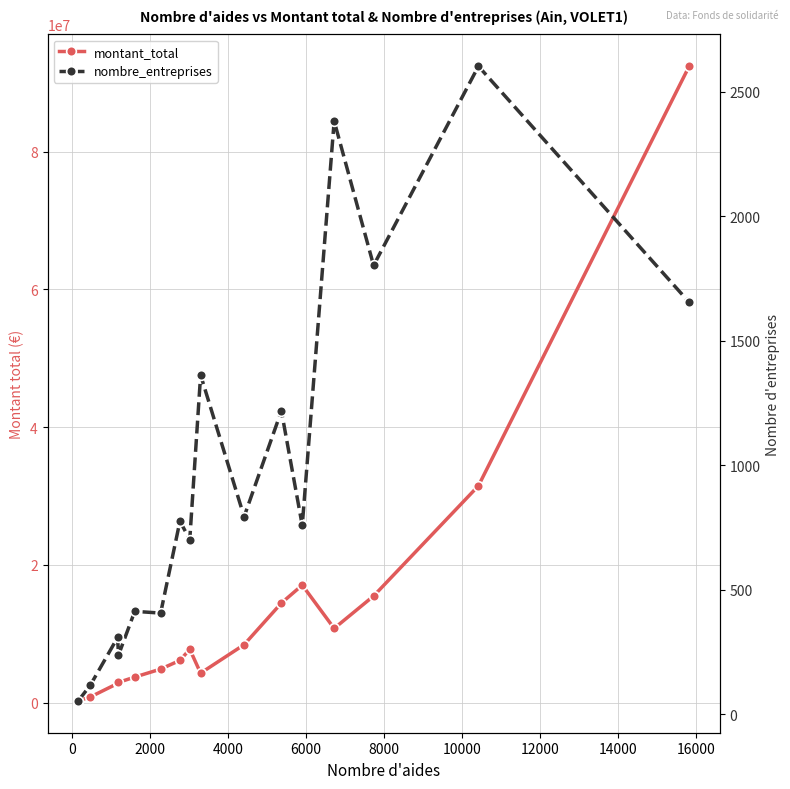

List the series in order of their overall mean, lowest first.

nombre_entreprises, montant_total